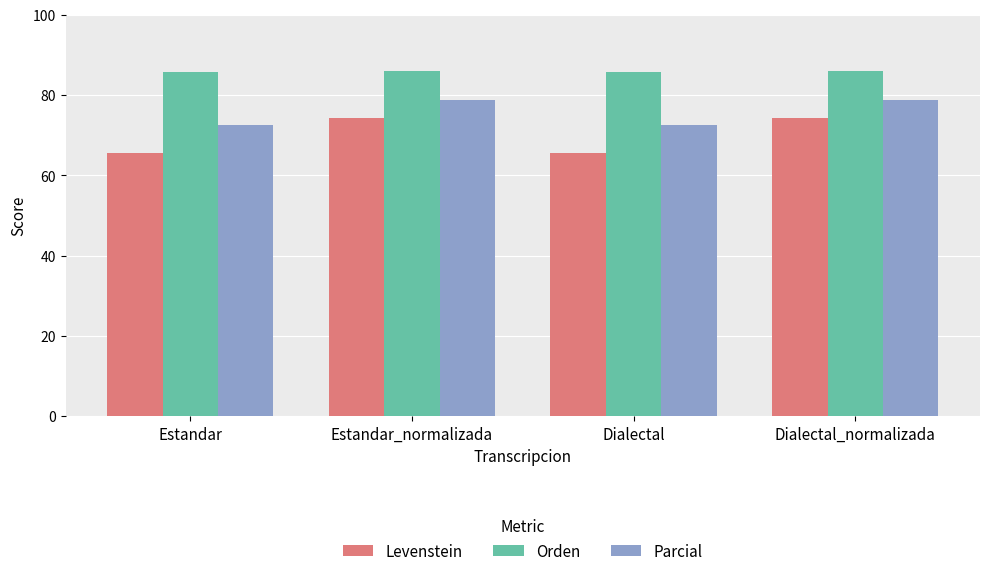

What is the average value of the Parcial series?

75.7